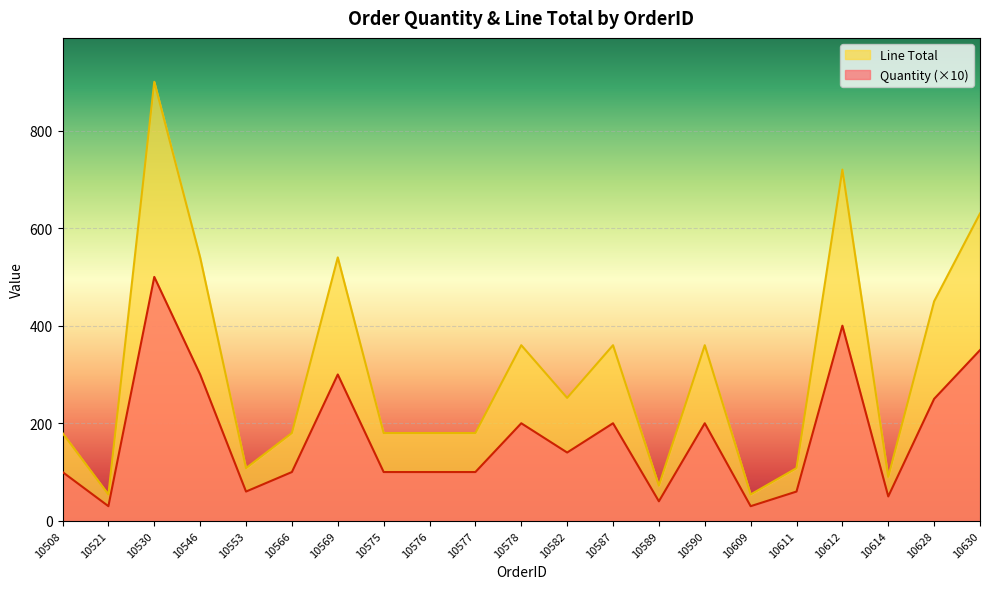

What is the approximate value of Line Total at 10587?

360